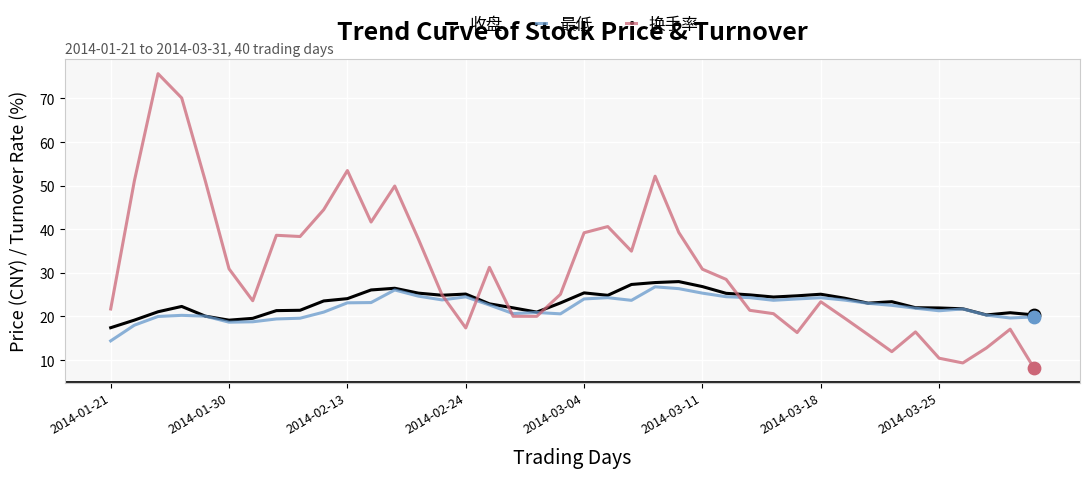

Which series has the largest range (max minus min)?

换手率